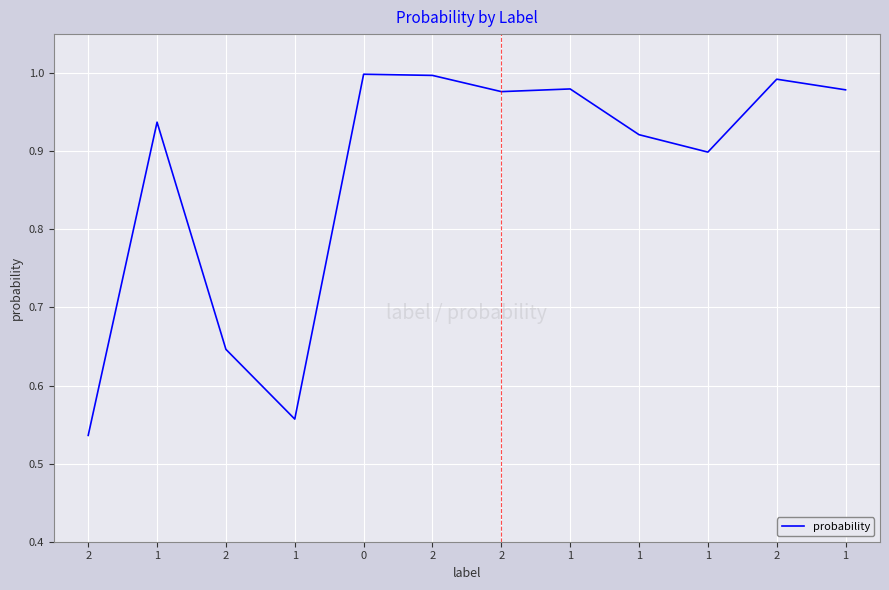

Rank the categories by value from lowest to highest.

2, 1, 2, 1, 1, 1, 2, 1, 1, 2, 2, 0